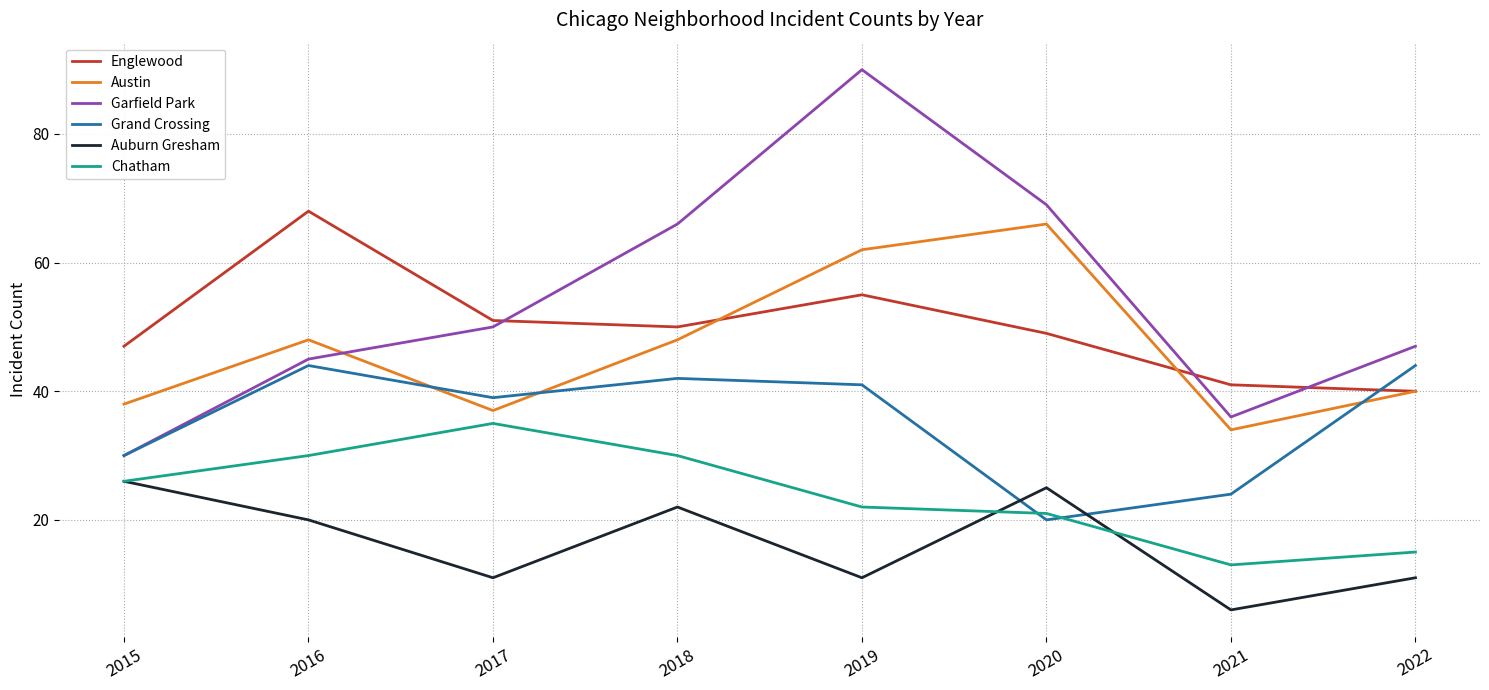

What is the difference between the highest and lowest values at 2015?

21